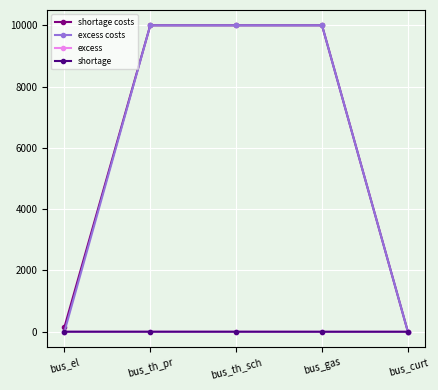

The value of shortage costs at bus_el is 146.2. True or false?

True